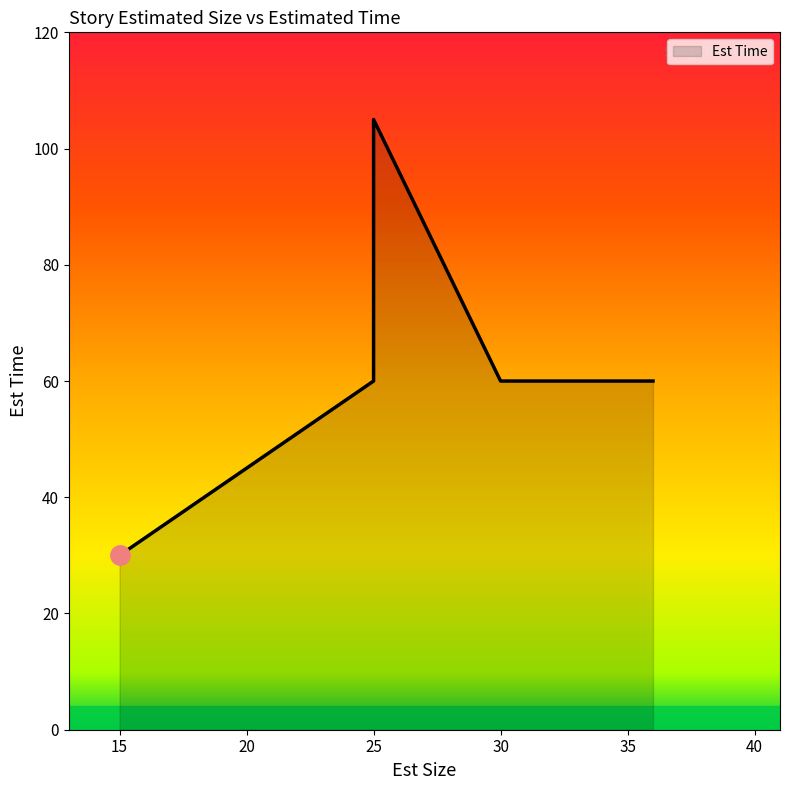

What is the value of the 6th point from the left?

60